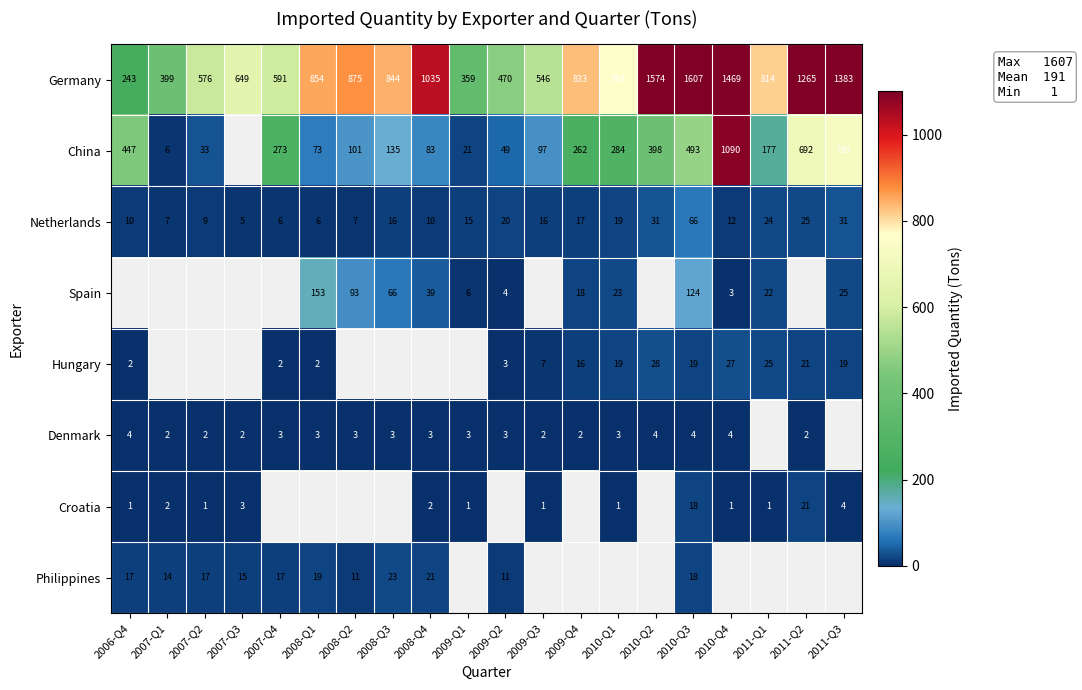

Which label corresponds to the smallest value in the chart?

2006-Q4